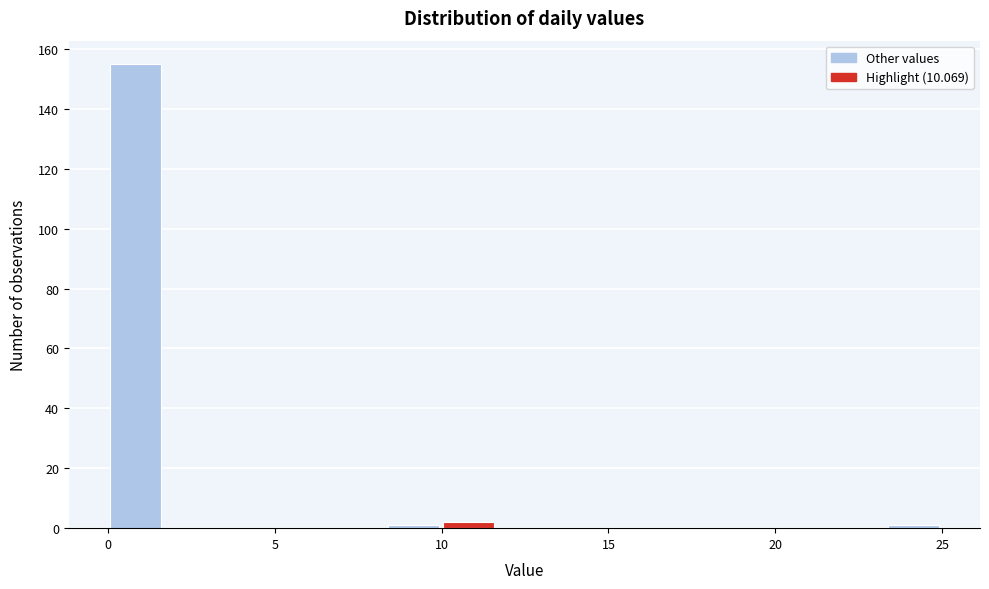

Read against the x-axis, roughly where is the centre of the tallest bar?

1.0